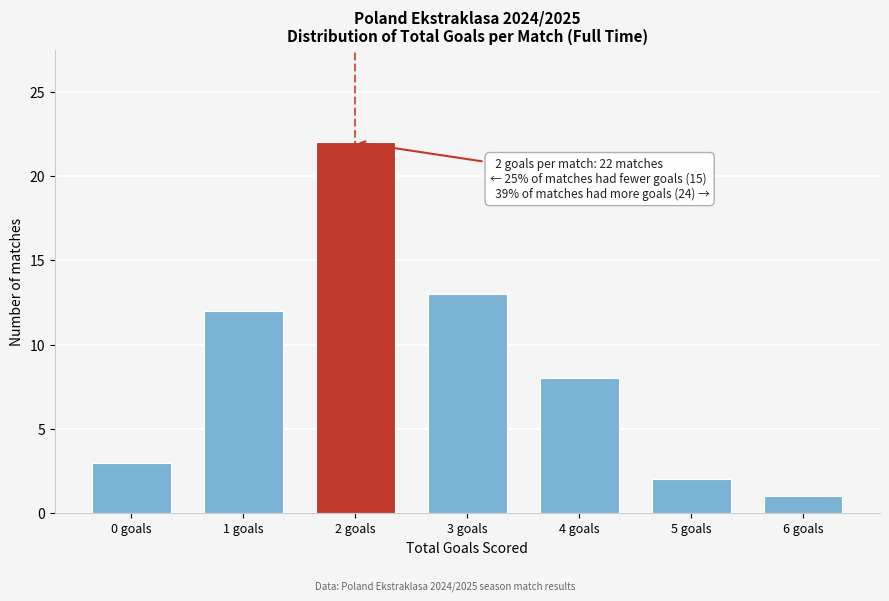

Reading right to left, transcribe all the data shown in this chart.

1	2	8	13	22	12	3